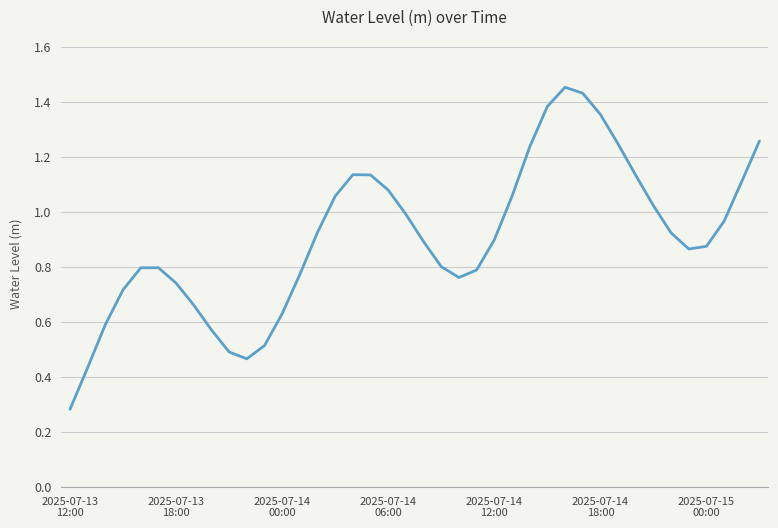

At which label is the value closest to 0?

2025-07-13
12:00